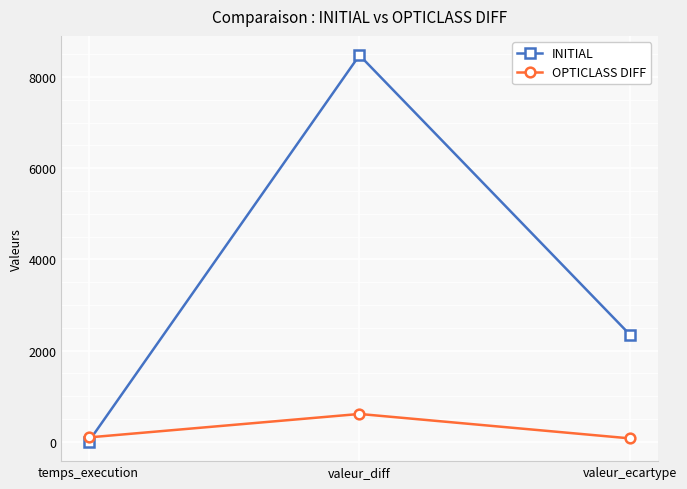

Where does the INITIAL series first go above 2337?

valeur_diff